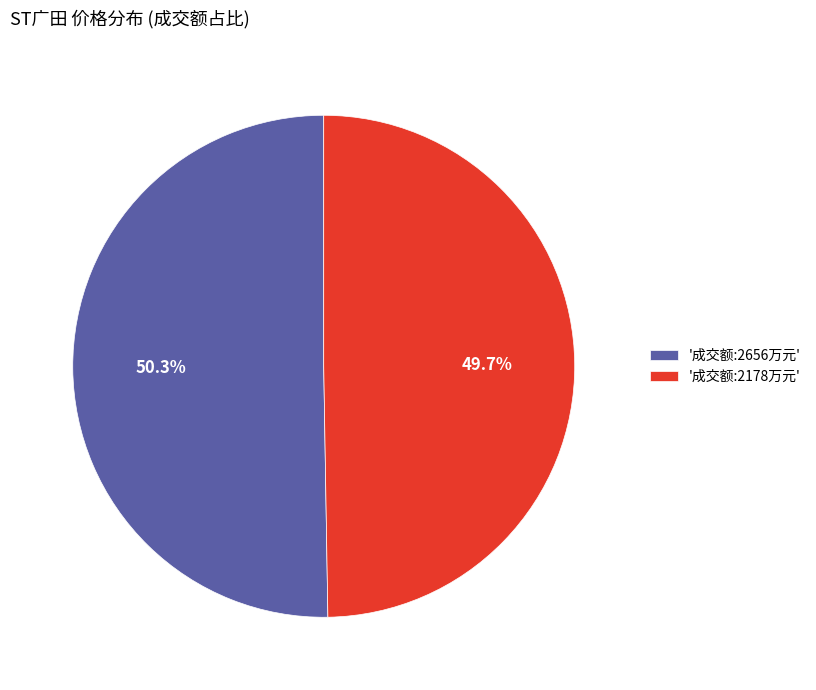

Which has a higher value, '成交额:2656万元' or '成交额:2178万元'?

'成交额:2656万元'